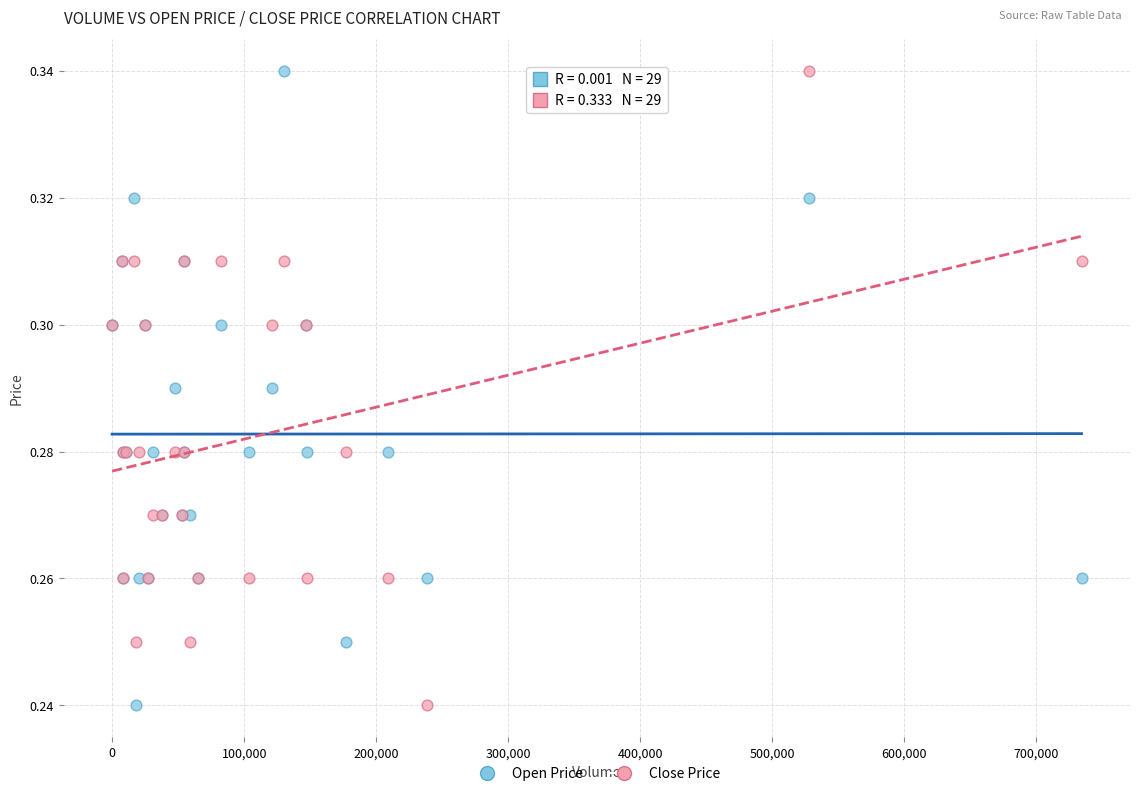

What are all the series names shown in the legend?

Open Price, Close Price